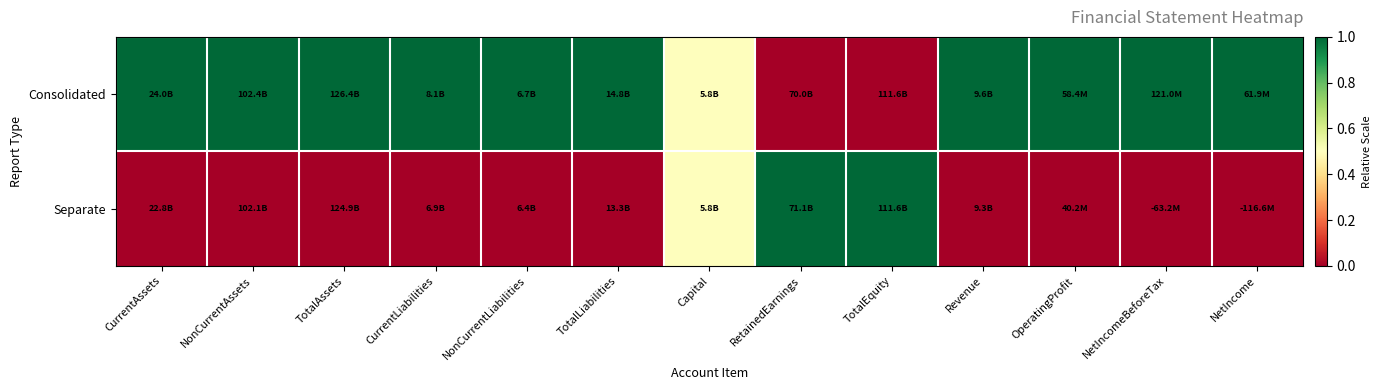

At how many categories does at least one series exceed 0?

13